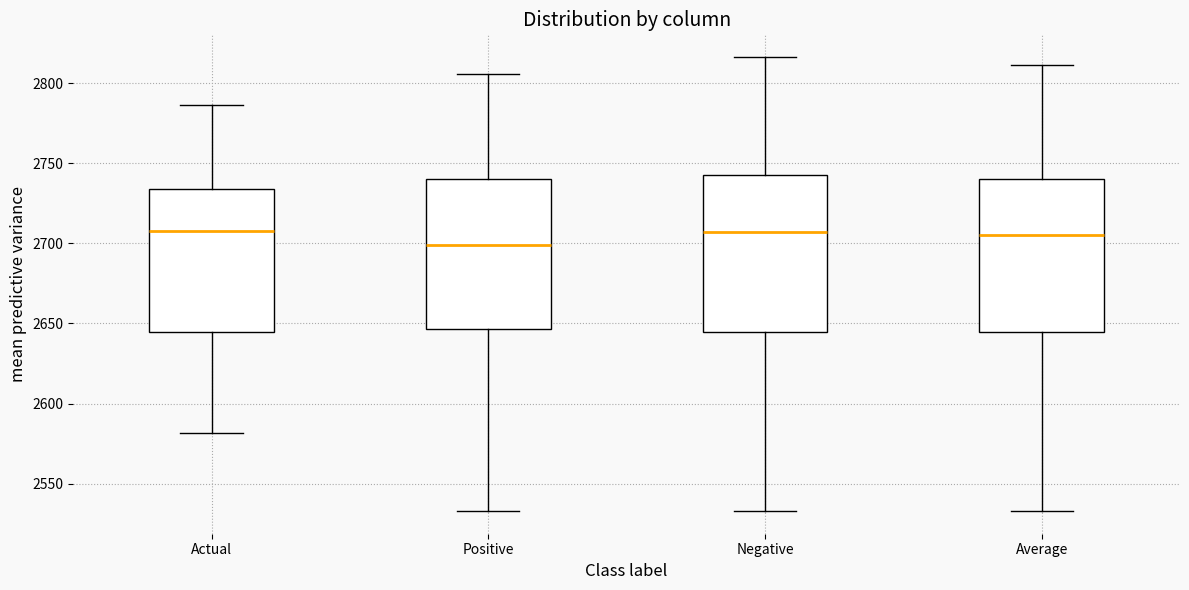

Where does the lower whisker of the box for Actual end on the y-axis? The values are not printed on the chart, so give them approximately, as read against the axis.

2580